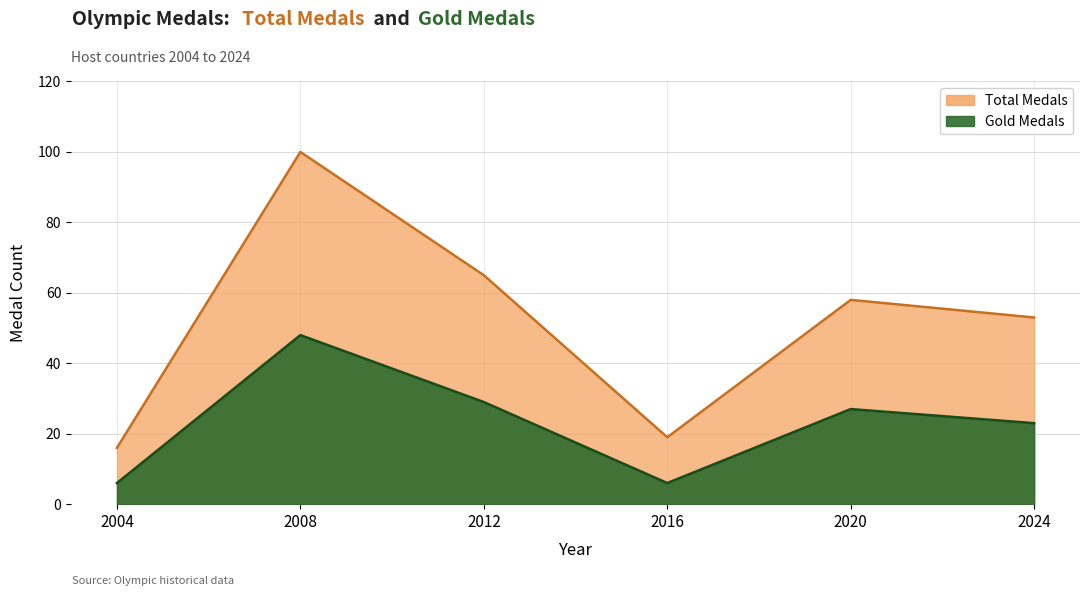

The Gold Medals series shows 6 at 2016. True or false?

True